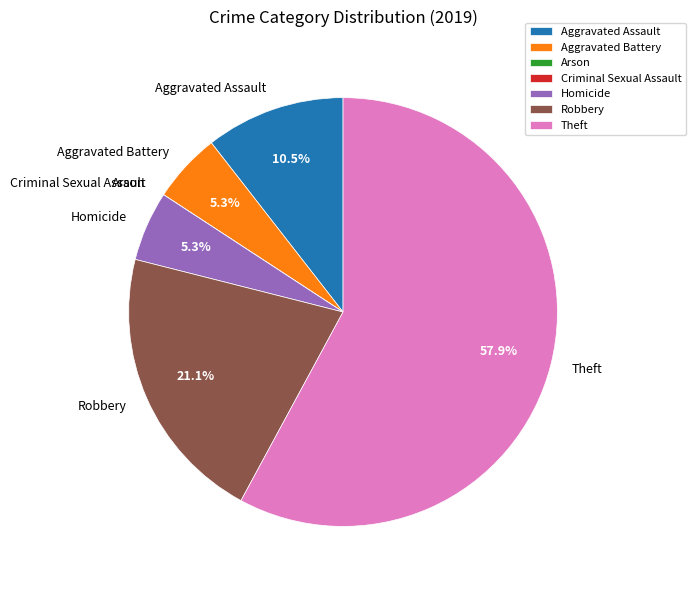

Is there any slice that represents more than half of the pie?

Yes